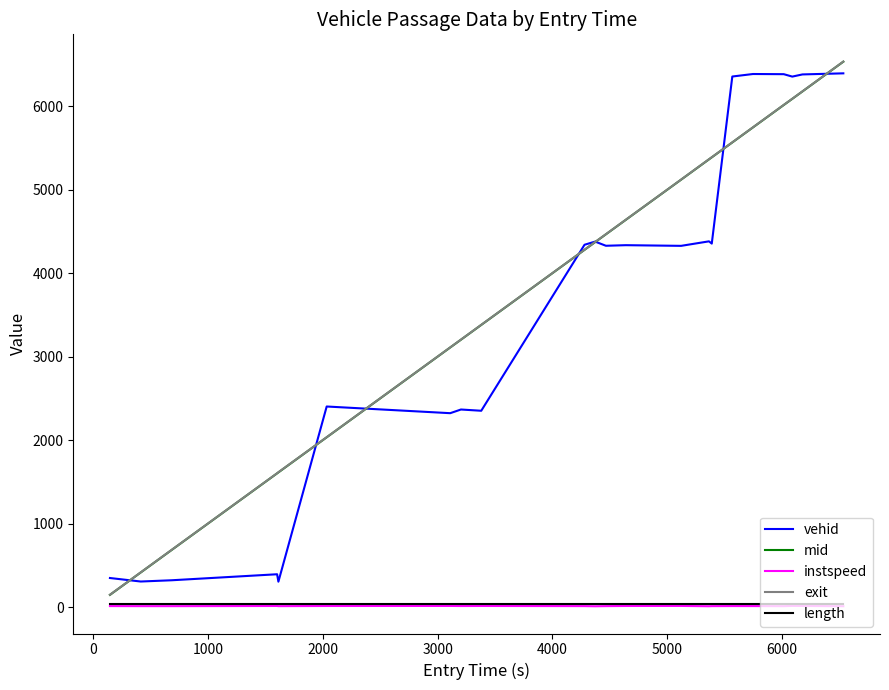

What is the highest value of the vehid series?

6396.0